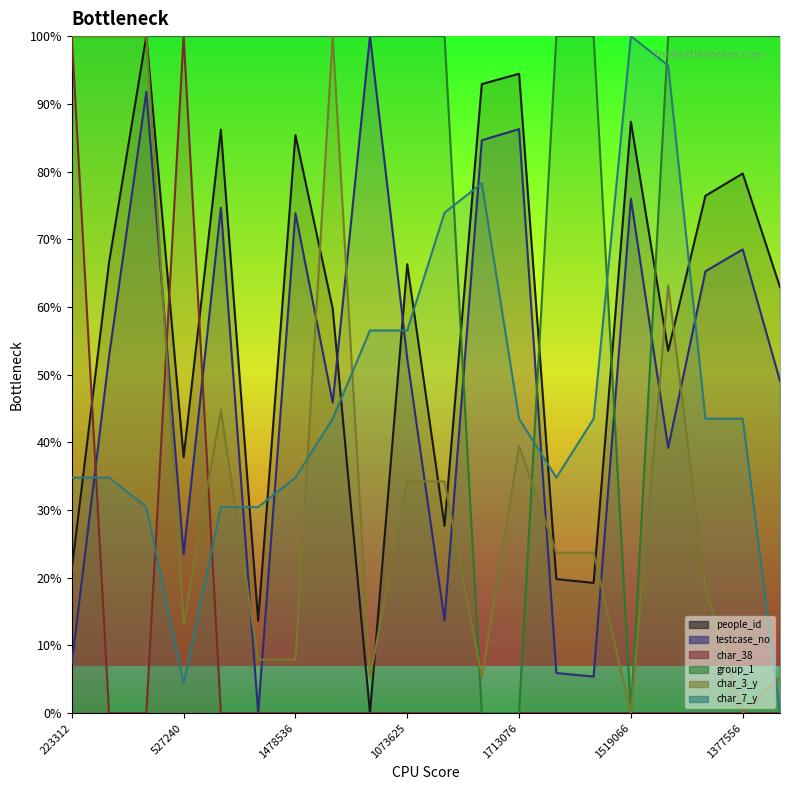

What is the maximum value for people_id?

100.0